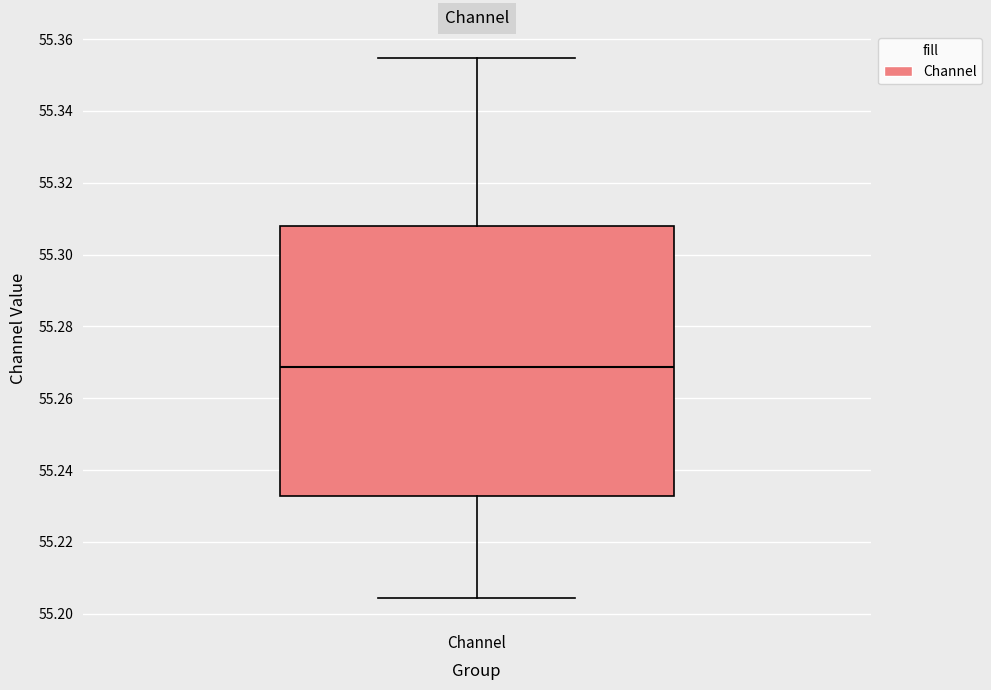

Transcribe this box plot: give where the median line is, the range the box spans, and where the two whiskers end, as read against the y-axis. The values are not printed on the chart, so give them approximately, as read against the axis.

median 55.268, box 55.232 to 55.308, whiskers 55.204 to 55.354